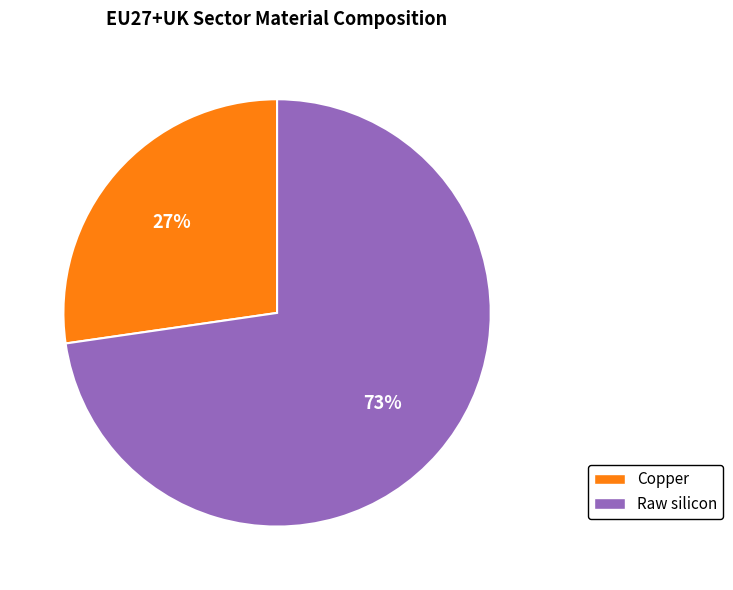

Does any single category account for the majority?

Yes